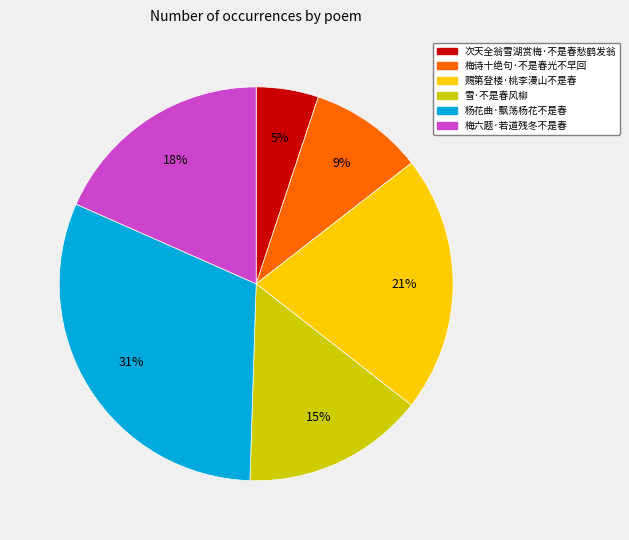

To the nearest percent, what percentage of the pie is 梅诗十绝句·不是春光不早回?

9%